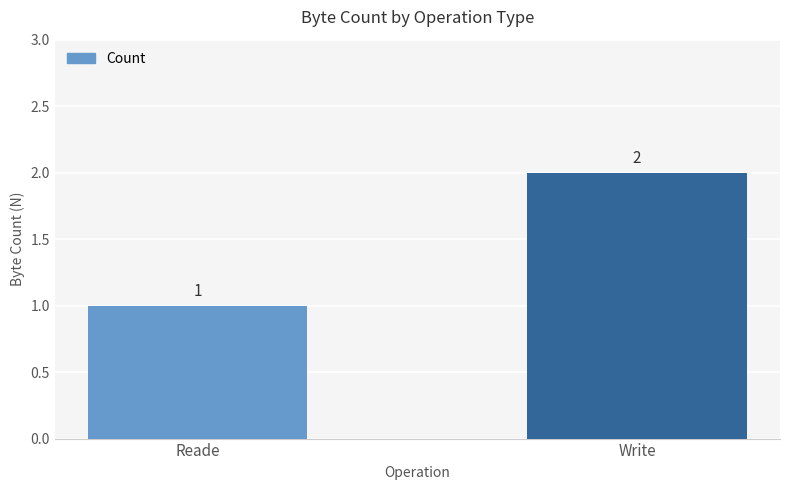

How many bars are there in total?

2